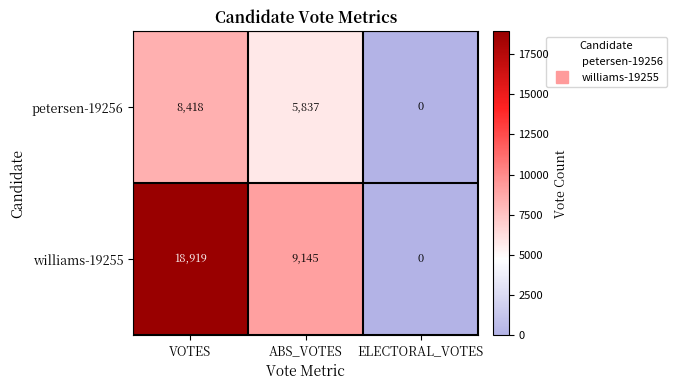

At which category does the chart reach its minimum across all series?

ELECTORAL_VOTES